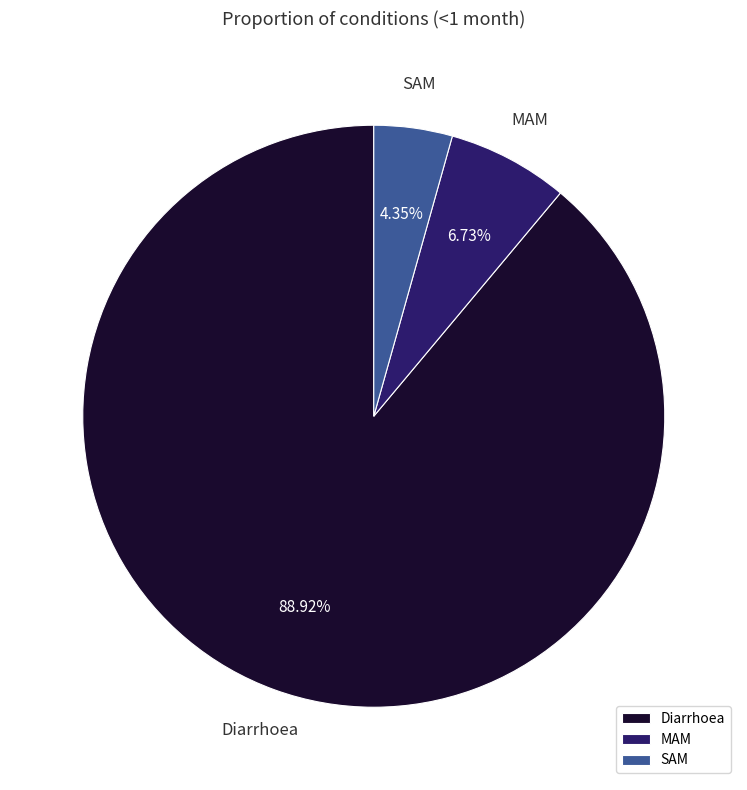

What is the largest slice in the pie chart?

Diarrhoea